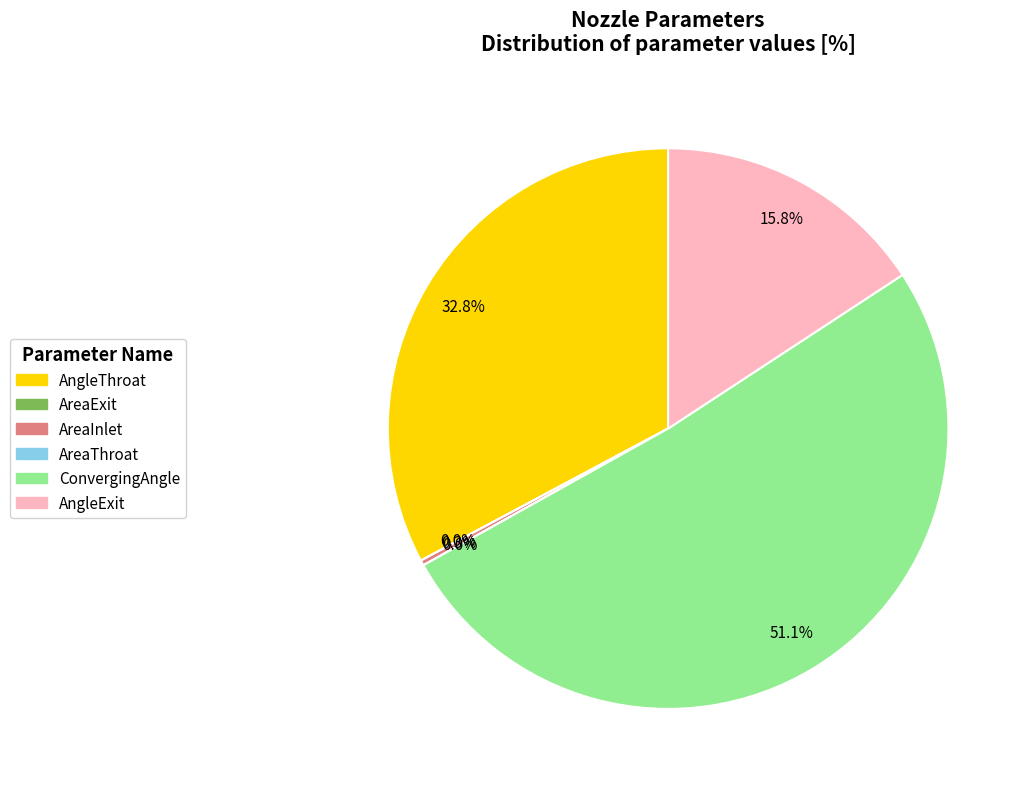

Which category has the biggest portion of the pie?

ConvergingAngle